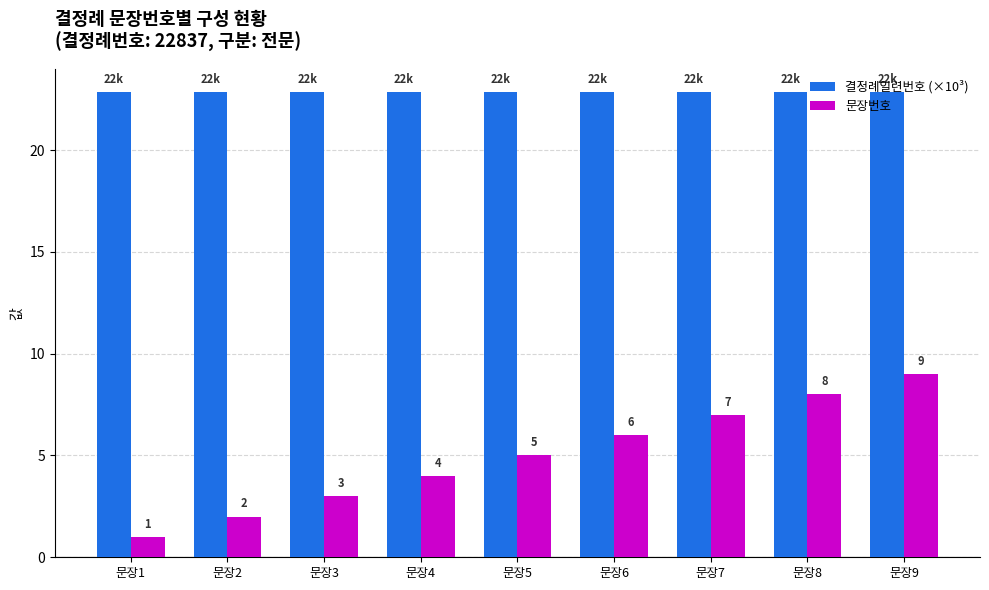

What is the approximate value of 결정례일련번호 (×10³) at 문장2?

22.8